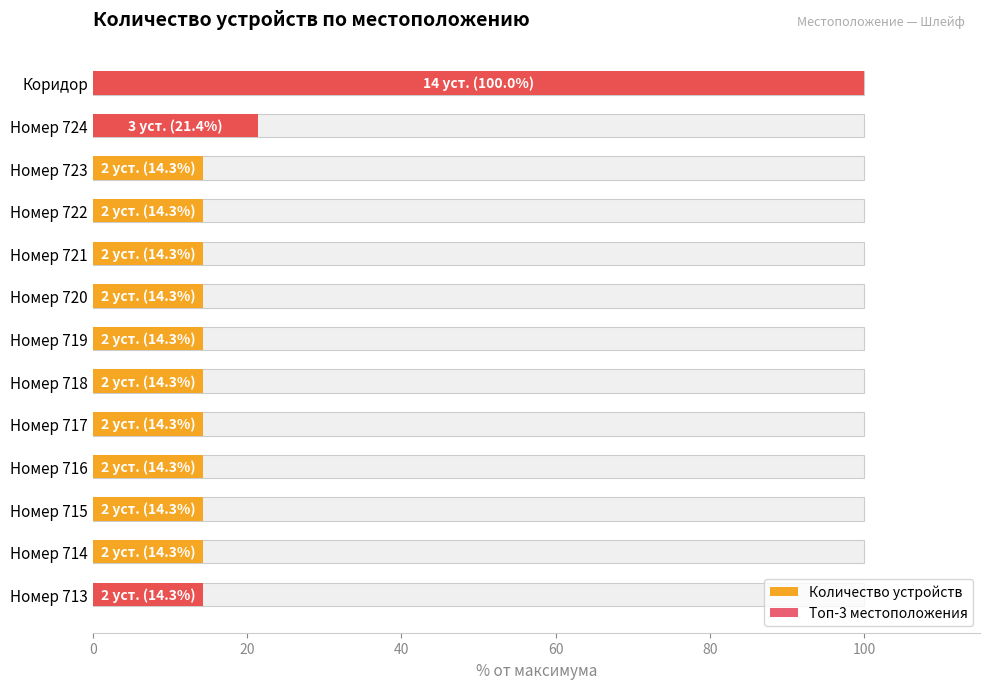

At how many categories does at least one series exceed 98?

1